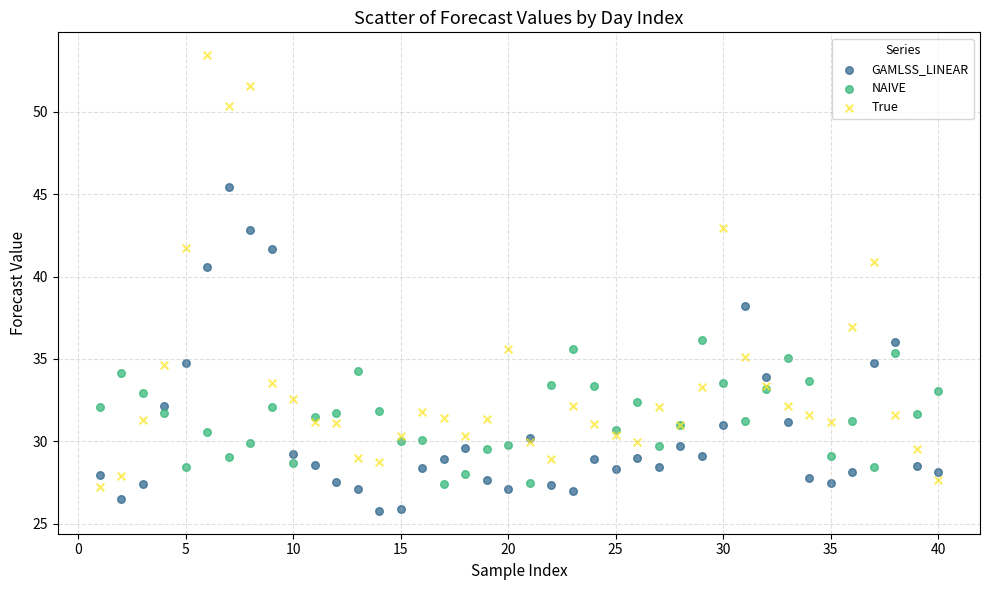

Across all series, what Y value is closest to 39?

38.2